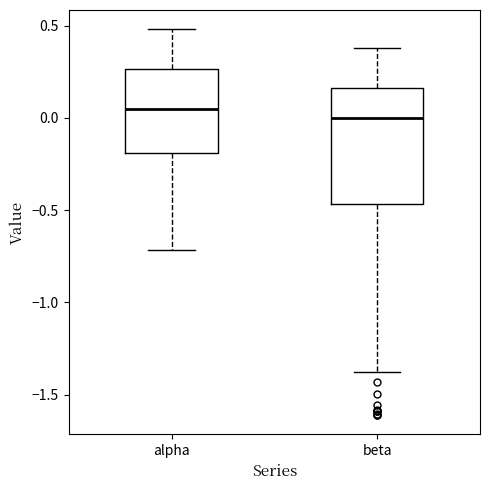

Reading left to right, read every box against the y-axis: the position of its median line, the range the box covers, and the ends of its whiskers. The values are not printed on the chart, so give them approximately, as read against the axis.

alpha: median 0.05, box -0.20 to 0.25, whiskers -0.70 to 0.50
beta: median 0.00, box -0.45 to 0.15, whiskers -1.40 to 0.40